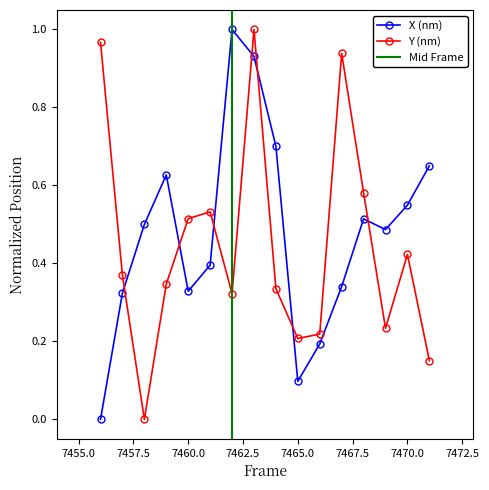

How many times do X (nm) and Y (nm) cross each other?

7